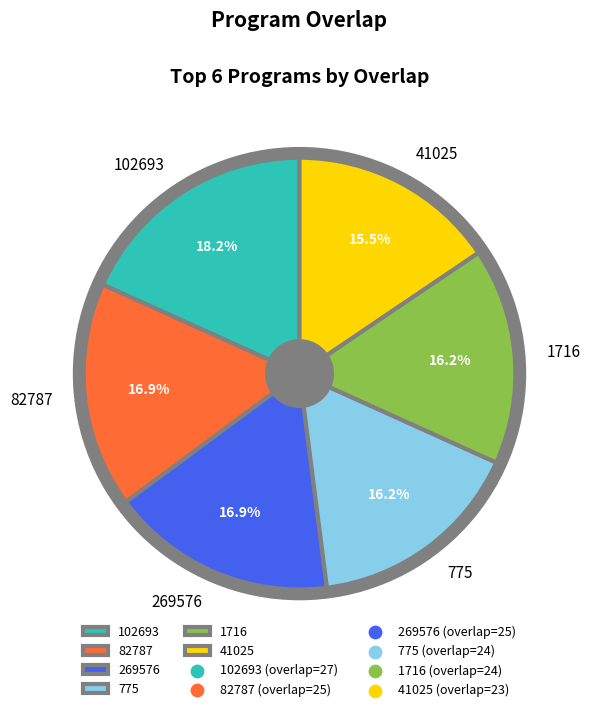

Rank the categories by value from highest to lowest.

102693, 82787, 269576, 775, 1716, 41025